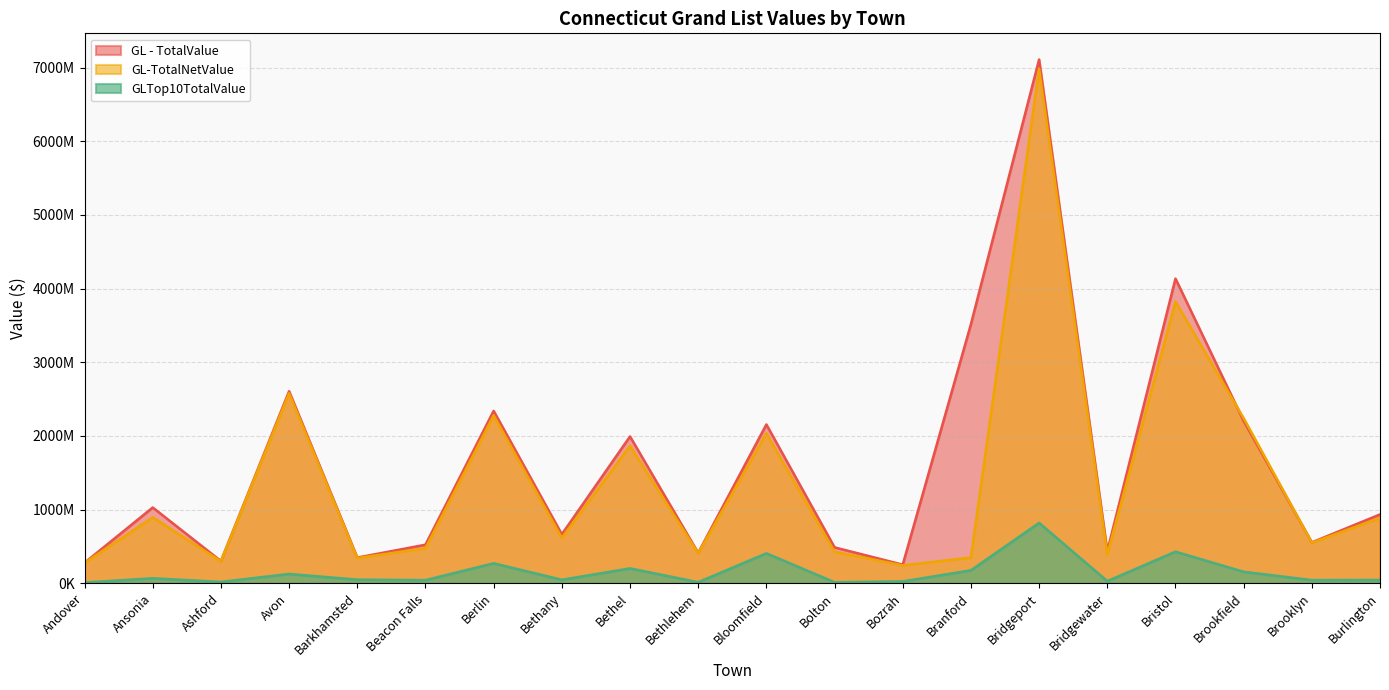

Reading left to right, transcribe all the data shown in this chart.

GL - TotalValue: 277124550	1027835763	301066933	2606515660	347938605	522448654	2339805500	663896759	1992601080	411307912	2155160790	486569370	251571723	3517174206	7111368339	434071454	4136272964	2202971242	554097054	933922723
GL-TotalNetValue: 275587542	894130365	297739652	2578884230	341702725	475004584	2277715548	615225920	1865157340	407011169	2034013740	427447825	241585389	348568401	6986770884	390959584	3824272002	2240190086	549699585	885507753
GLTop10TotalValue: 9047760	66739130	17317090	125794480	48583460	41750550	270222340	46377892	201283220	13453364	405730410	12893090	24277478	174923250	819139636	28060130	428106932	155037970	42016185	43670320